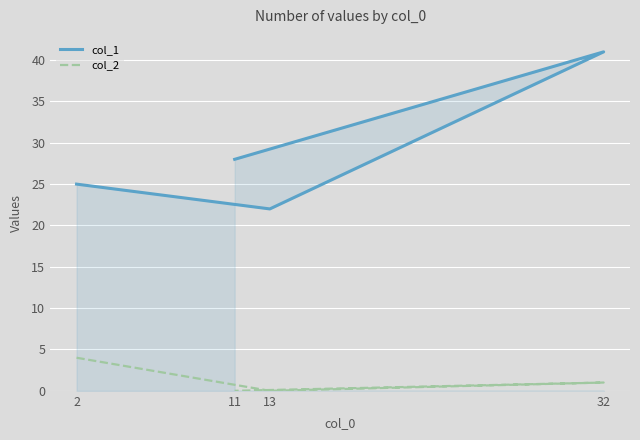

How many lines are shown in the chart?

2